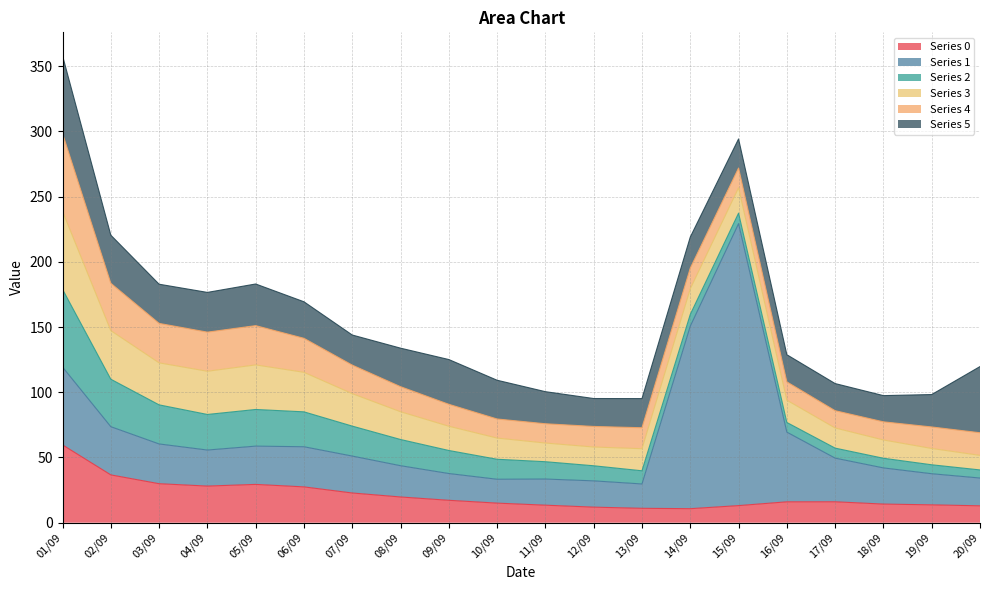

How many lines are shown in the chart?

6